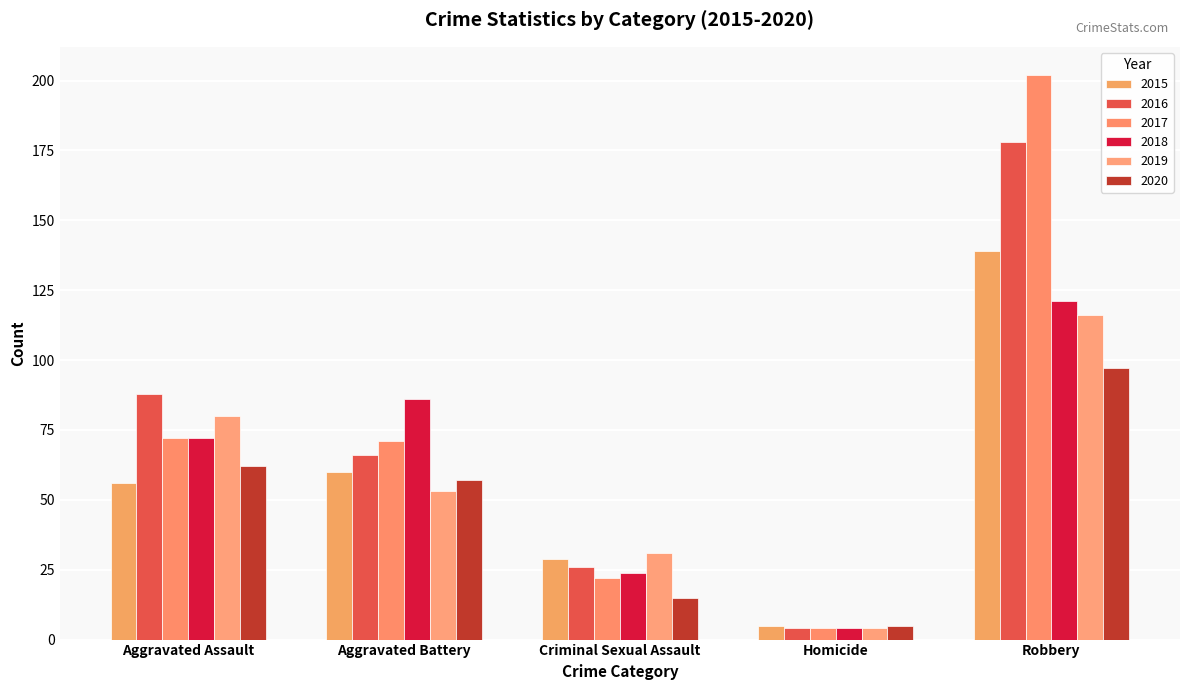

What is the difference between the 2016 values at Homicide and Robbery?

174